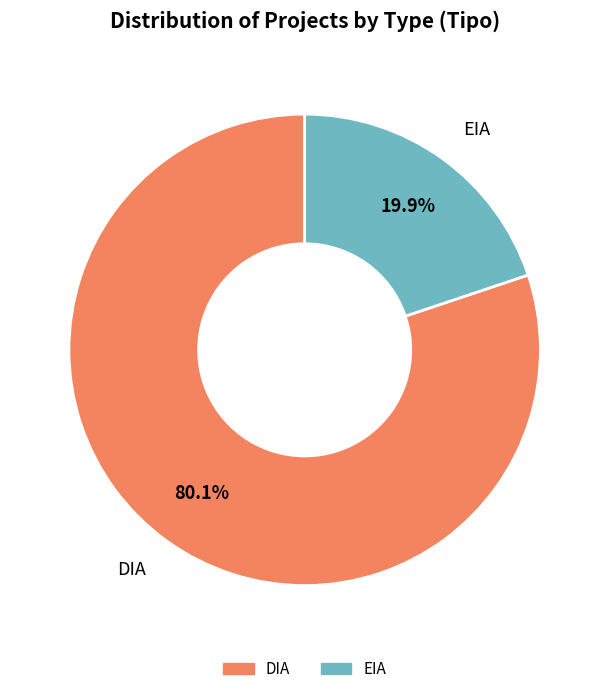

What percentage do EIA and DIA together represent?

100.0%